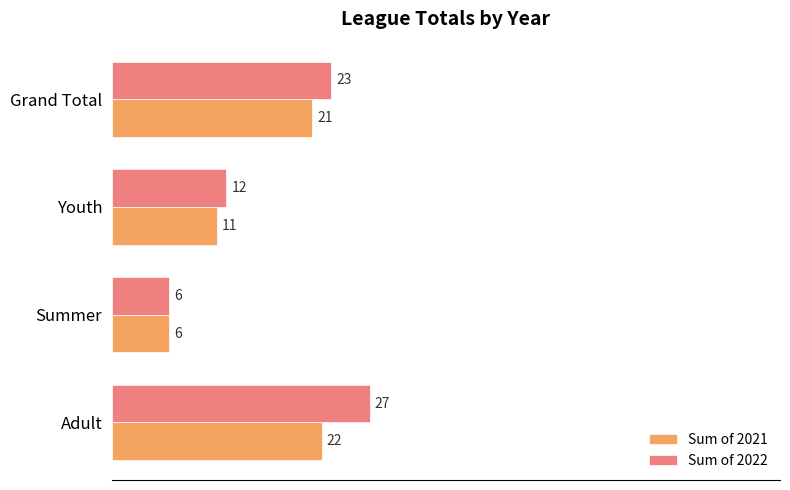

What is the maximum value for Sum of 2022?

27